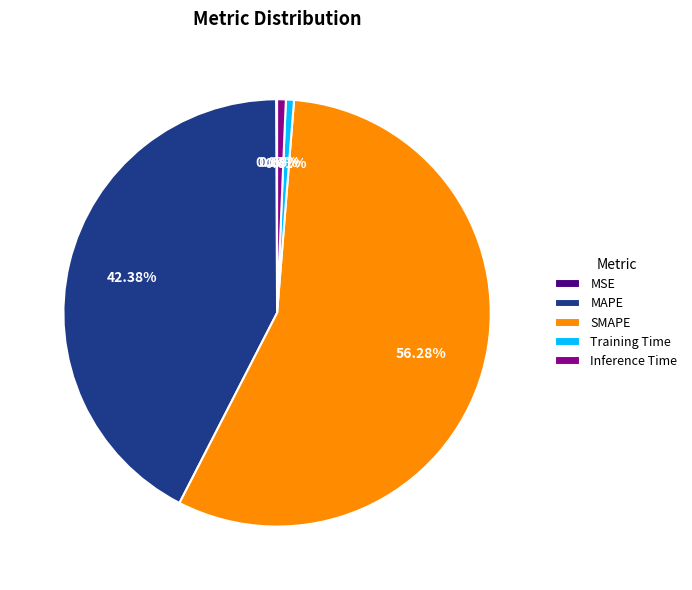

Does SMAPE account for over 50% of the chart?

Yes